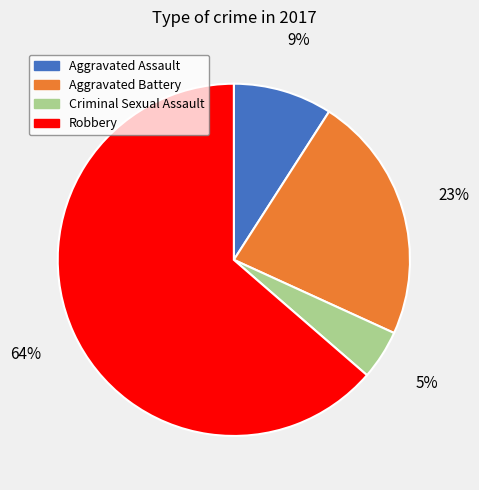

How many segments does this pie chart have?

4